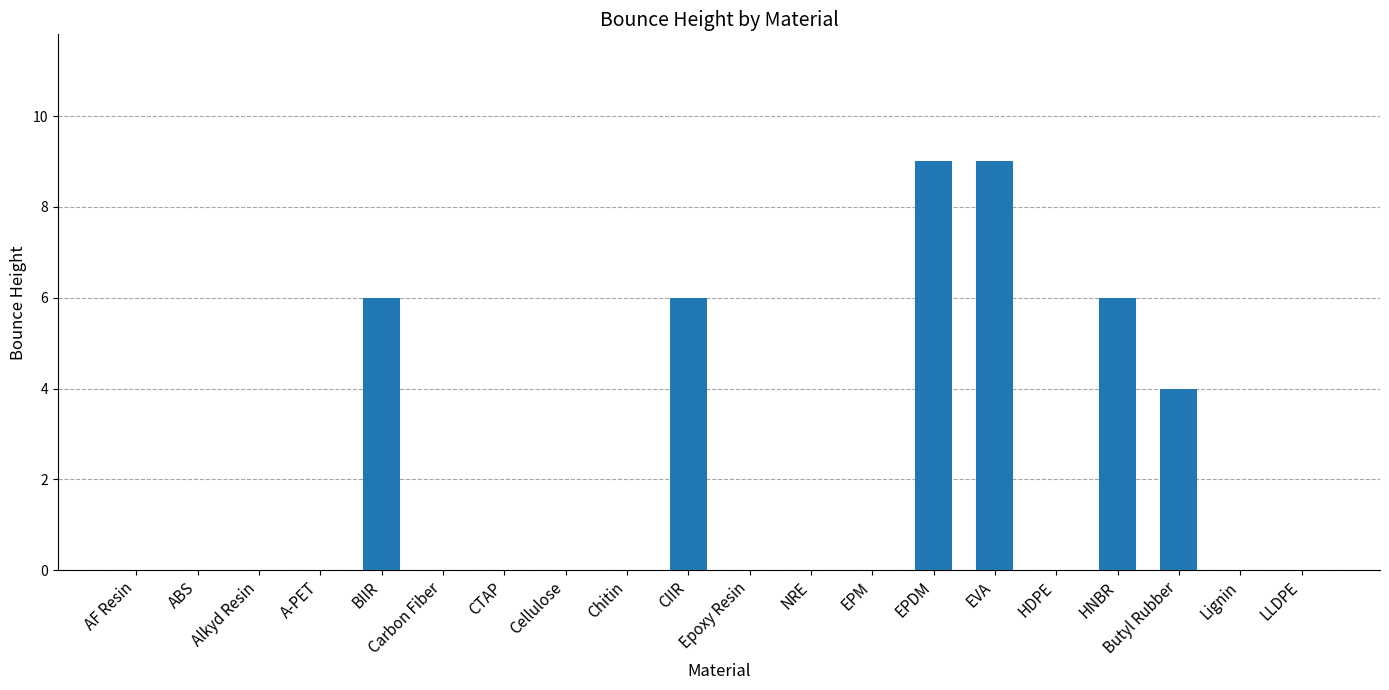

Reading left to right, transcribe all the data shown in this chart.

AF Resin=0	ABS=0	Alkyd Resin=0	A-PET=0	BIIR=6	Carbon Fiber=0	CTAP=0	Cellulose=0	Chitin=0	CIIR=6	Epoxy Resin=0	NRE=0	EPM=0	EPDM=9	EVA=9	HDPE=0	HNBR=6	Butyl Rubber=4	Lignin=0	LLDPE=0